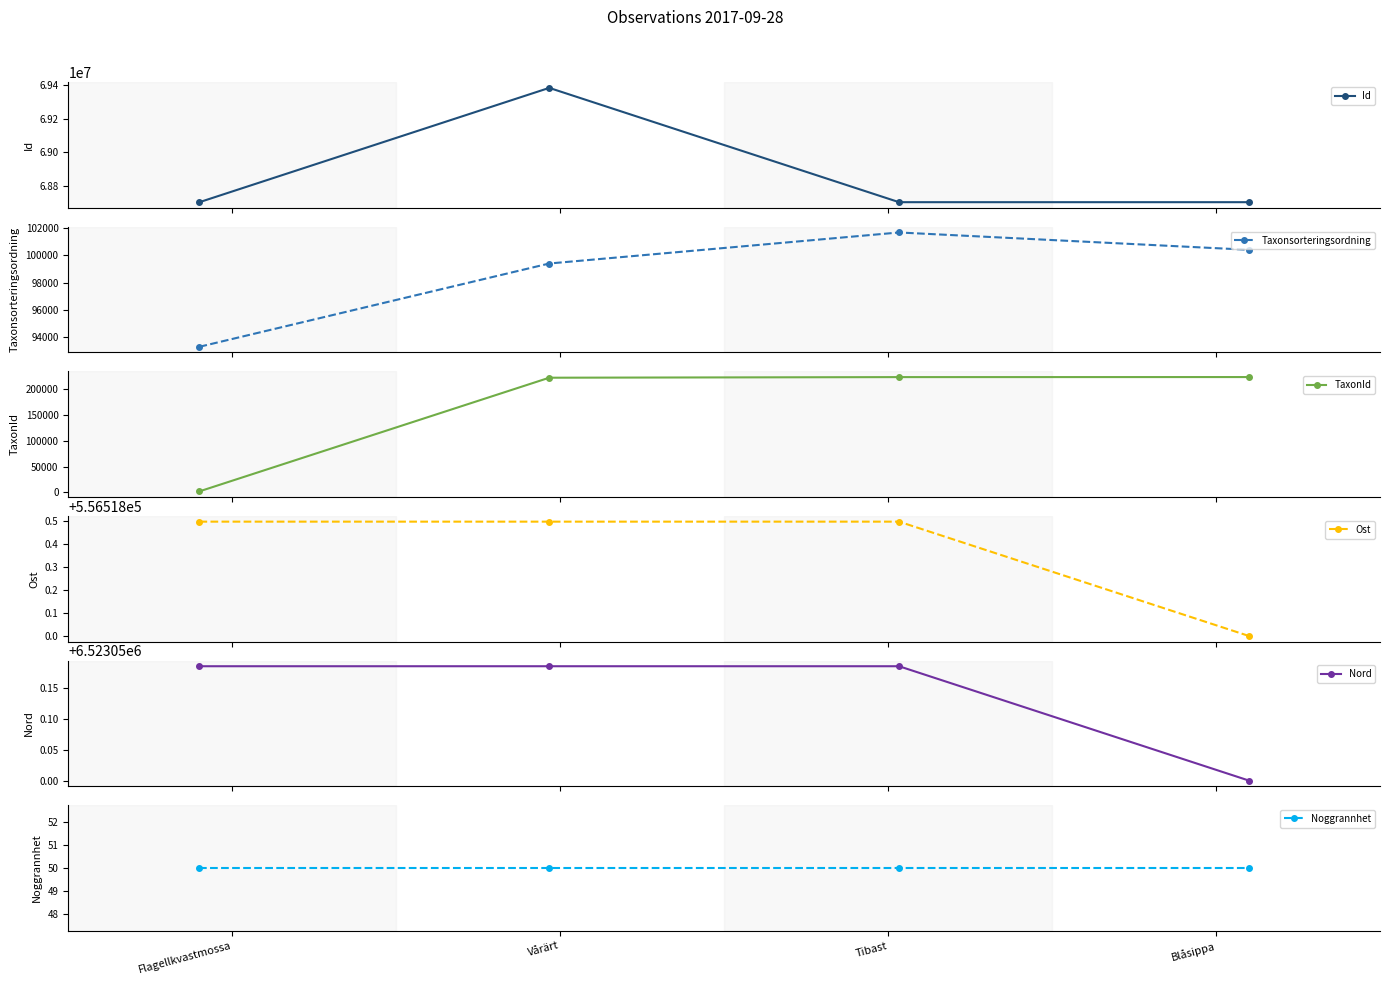

At how many categories does at least one series exceed 15702935?

4